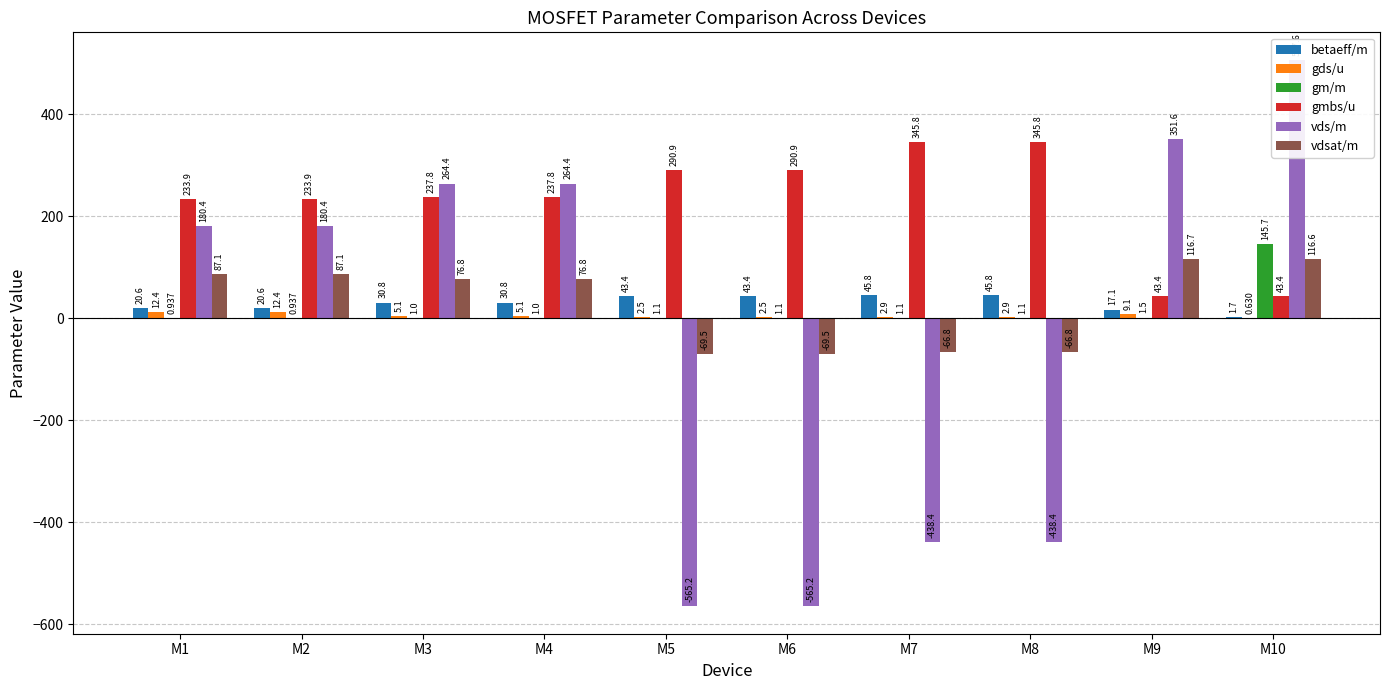

Between M3 and M9, which series saw the biggest shift?

gmbs/u